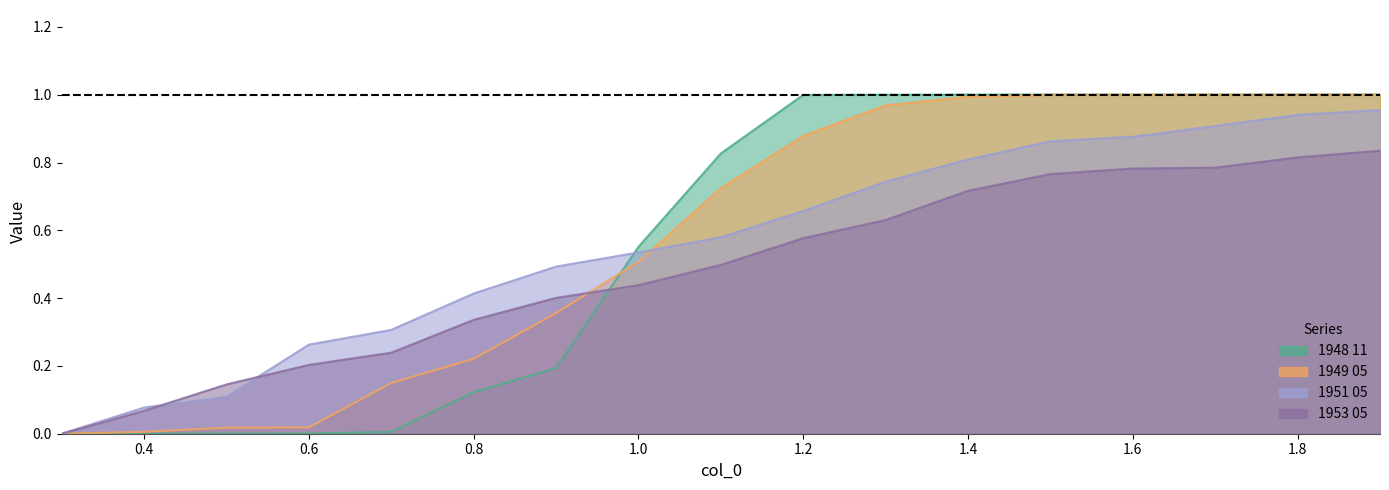

Which series has the largest range (max minus min)?

1948 11